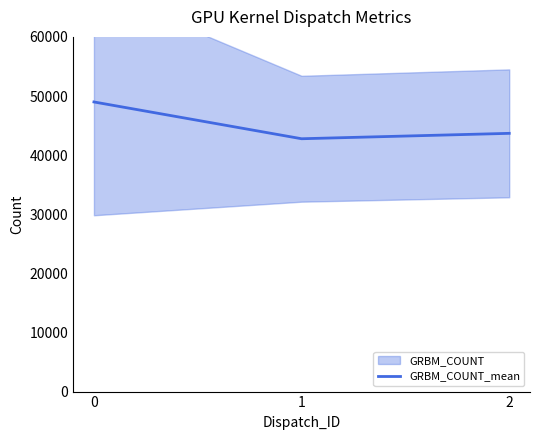

What is the difference between the second highest and minimum values?

914